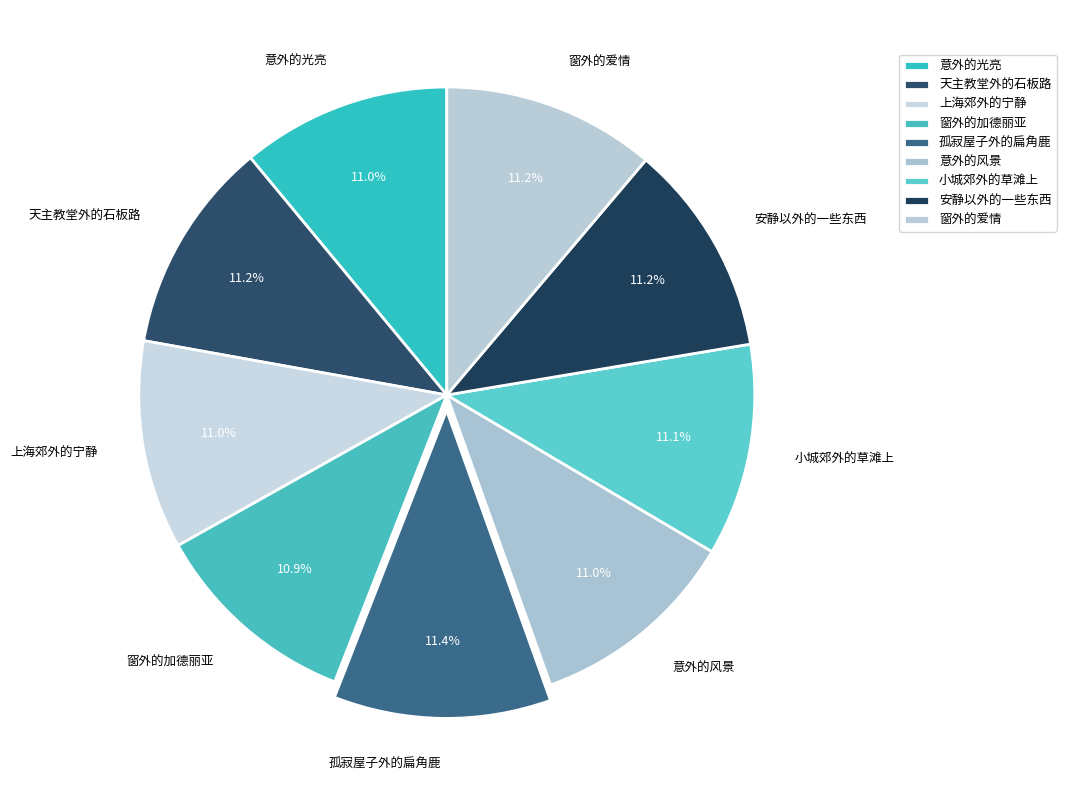

What percentage is the 小城郊外的草滩上 slice, to the nearest percent?

11%